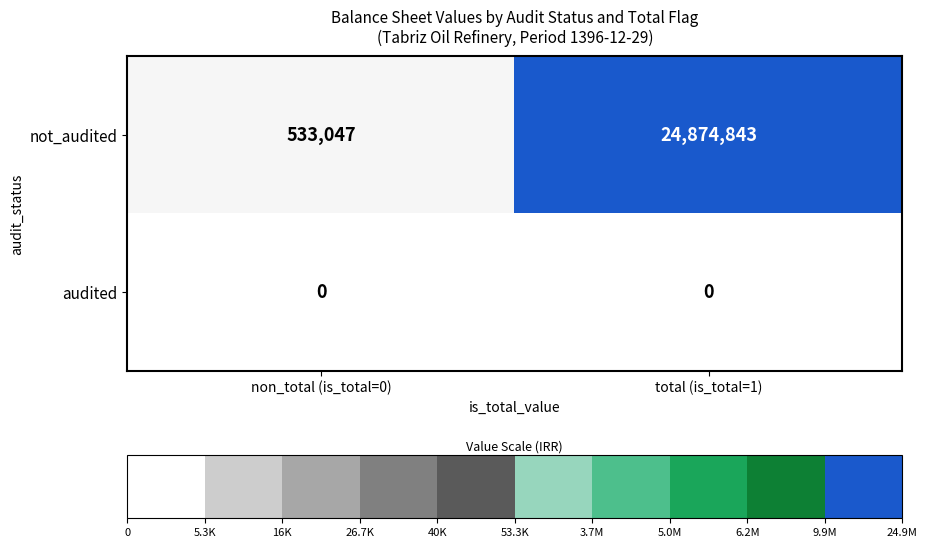

Count the number of categories in the chart.

2